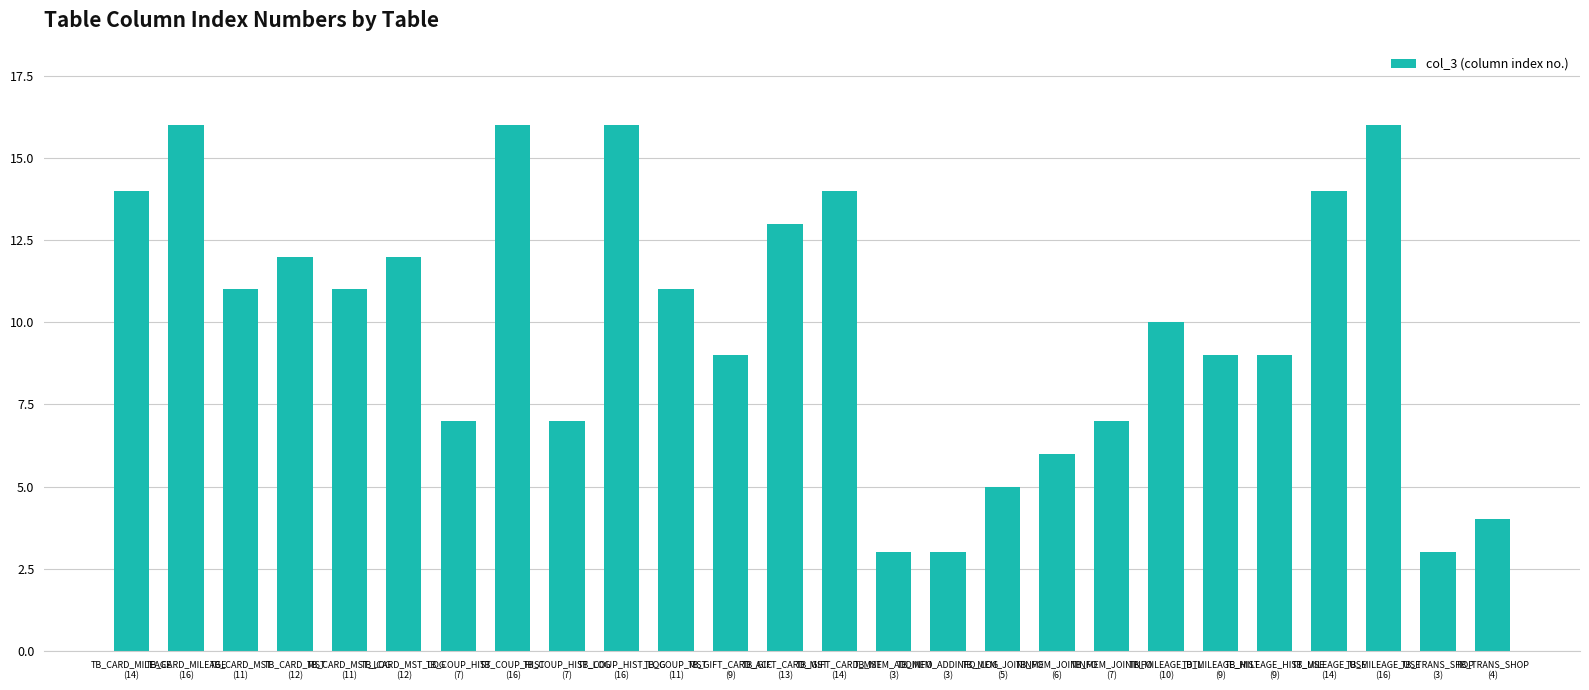

What position from the left is TB_MILEAGE_USE
(16)?

24